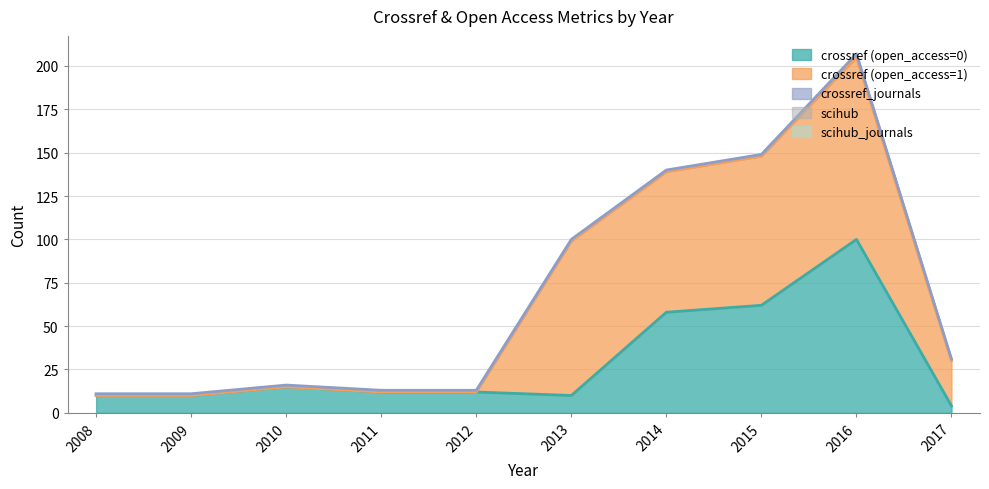

Reading left to right, transcribe all the data shown in this chart.

crossref (open_access=0): 2008=10	2009=10	2010=15	2011=12	2012=12	2013=10	2014=58	2015=62	2016=100	2017=4
crossref (open_access=1): 2008=0	2009=0	2010=0	2011=0	2012=0	2013=89	2014=81	2015=86	2016=105	2017=26
crossref_journals: 2008=1	2009=1	2010=1	2011=1	2012=1	2013=1	2014=1	2015=1	2016=2	2017=1
scihub: 2008=0	2009=0	2010=0	2011=0	2012=0	2013=0	2014=0	2015=0	2016=0	2017=0
scihub_journals: 2008=0	2009=0	2010=0	2011=0	2012=0	2013=0	2014=0	2015=0	2016=0	2017=0